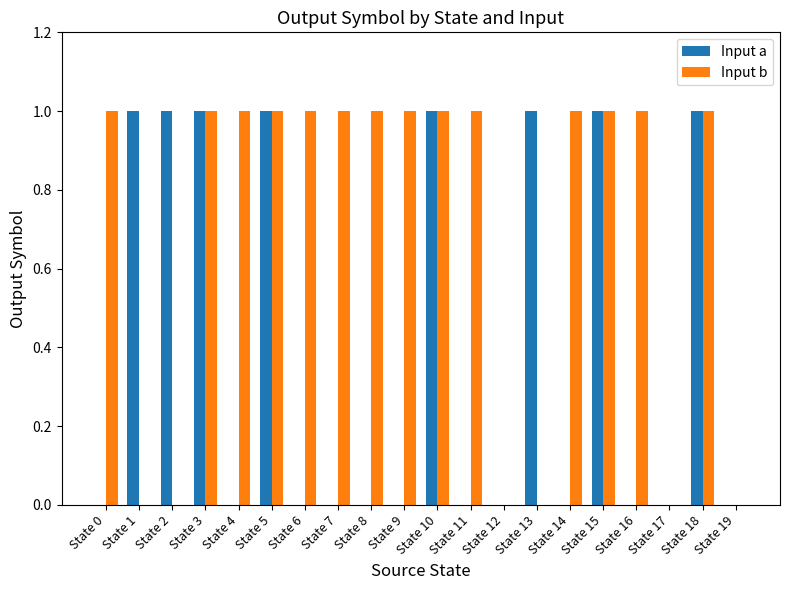

Is it true that Input a equals 1 at State 8?

False